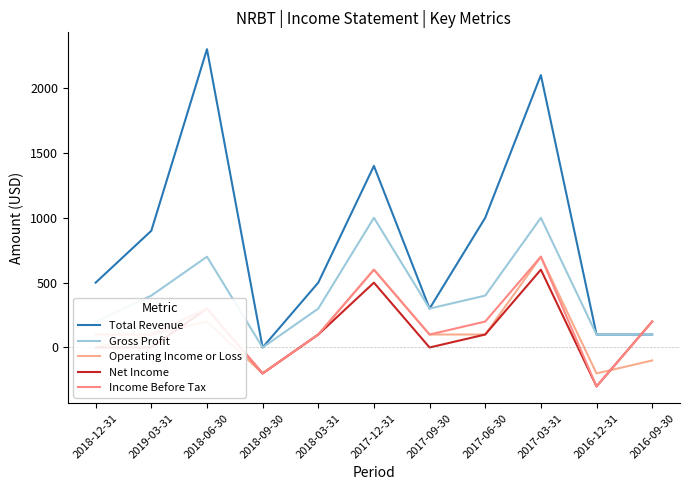

The value of Operating Income or Loss at 2018-06-30 is 200. True or false?

True